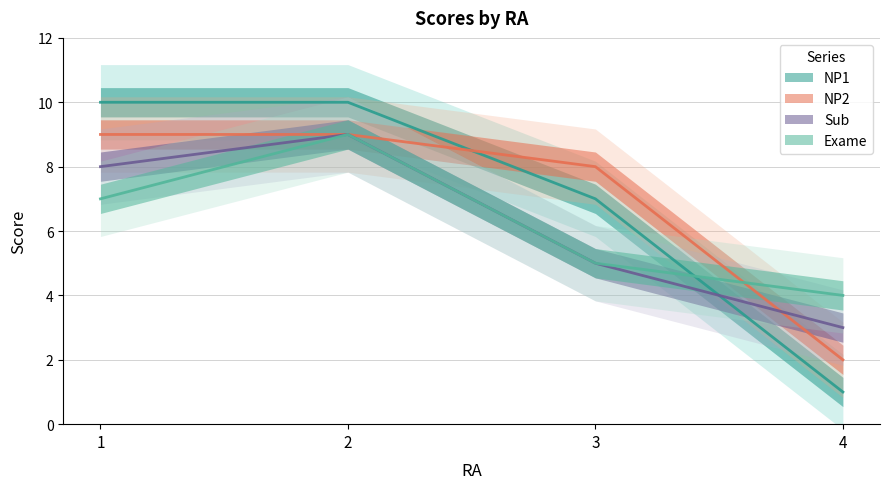

Between which two adjacent categories do Exame and NP1 first intersect?

3 and 4